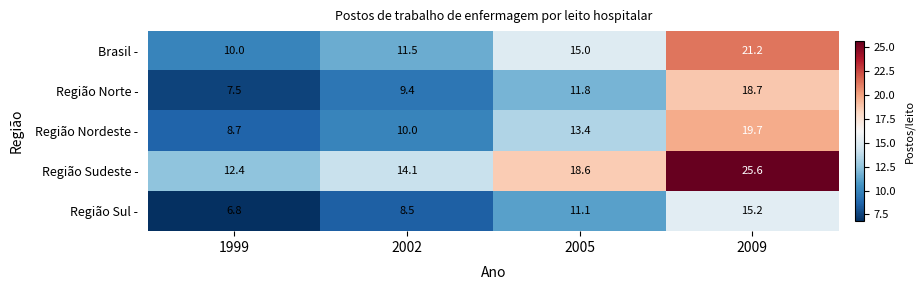

List the series in order of their peak value, lowest first.

Região Sul -, Região Norte -, Região Nordeste -, Brasil -, Região Sudeste -